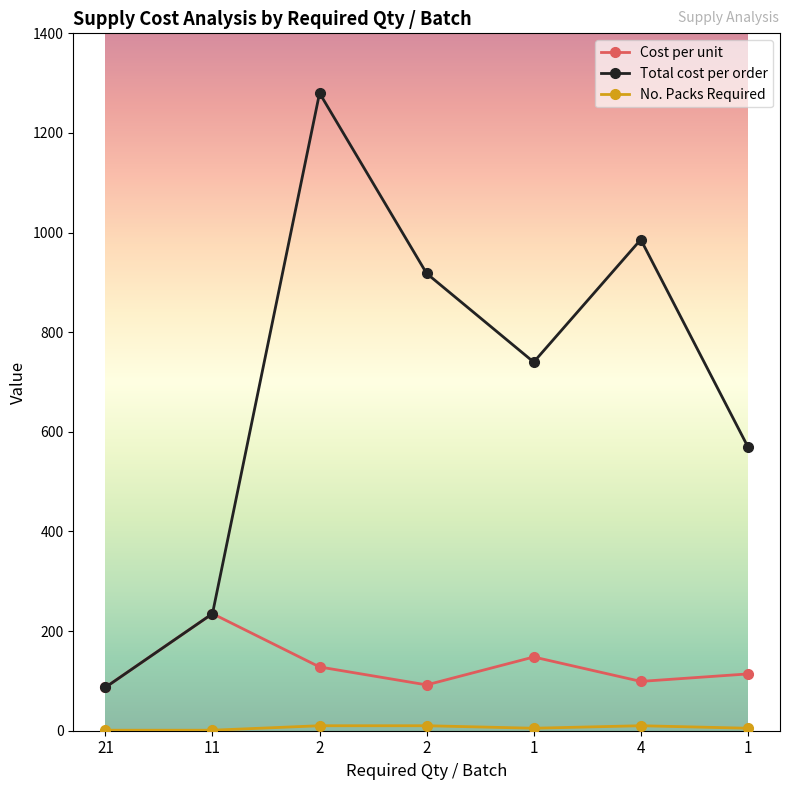

How many values in the Cost per unit series are below 114?

3